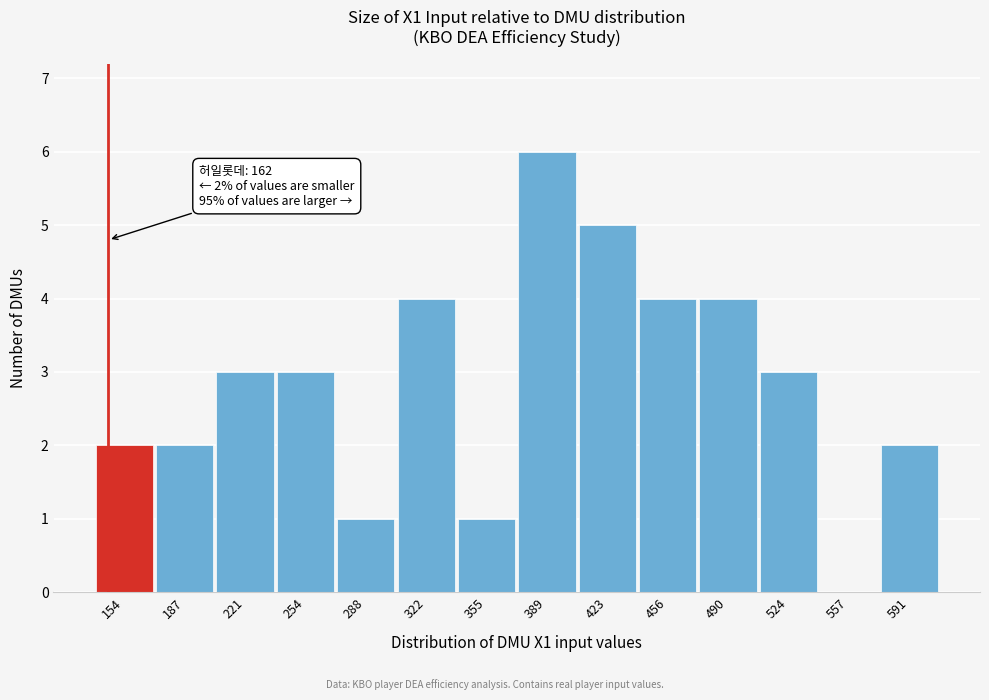

Reading right to left, extract all data points from this chart.

591=2	557=0	524=3	490=4	456=4	423=5	389=6	355=1	322=4	288=1	254=3	221=3	187=2	154=2